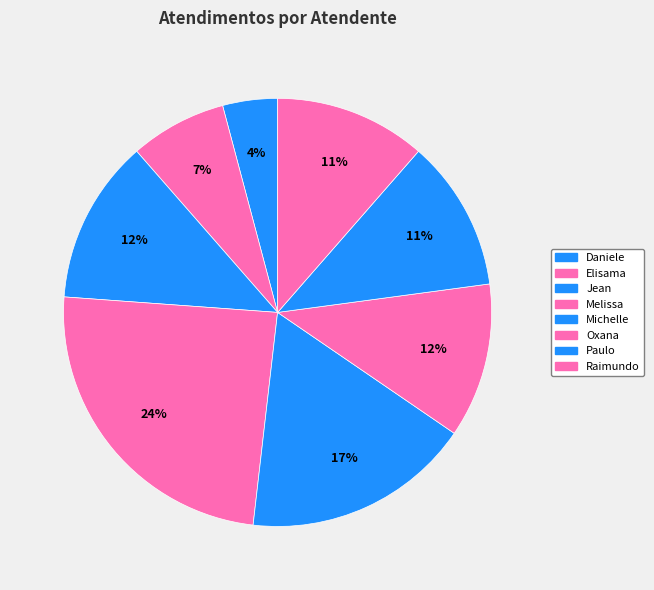

How many slices are in this pie chart?

8